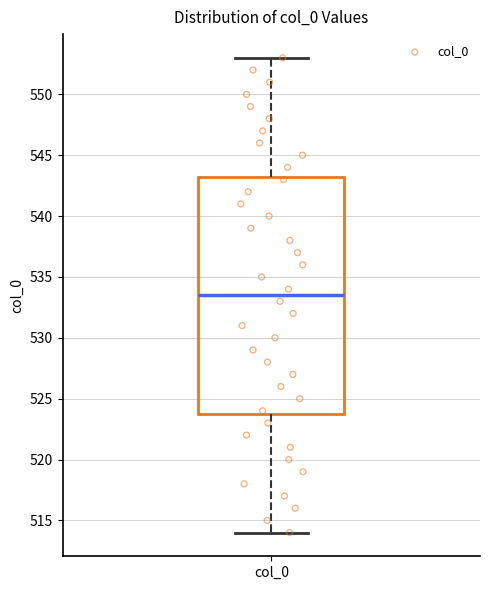

Transcribe this box plot: give where the median line is, the range the box spans, and where the two whiskers end, as read against the y-axis. The values are not printed on the chart, so give them approximately, as read against the axis.

median 533.5, box 524.0 to 543.5, whiskers 514.0 to 553.0